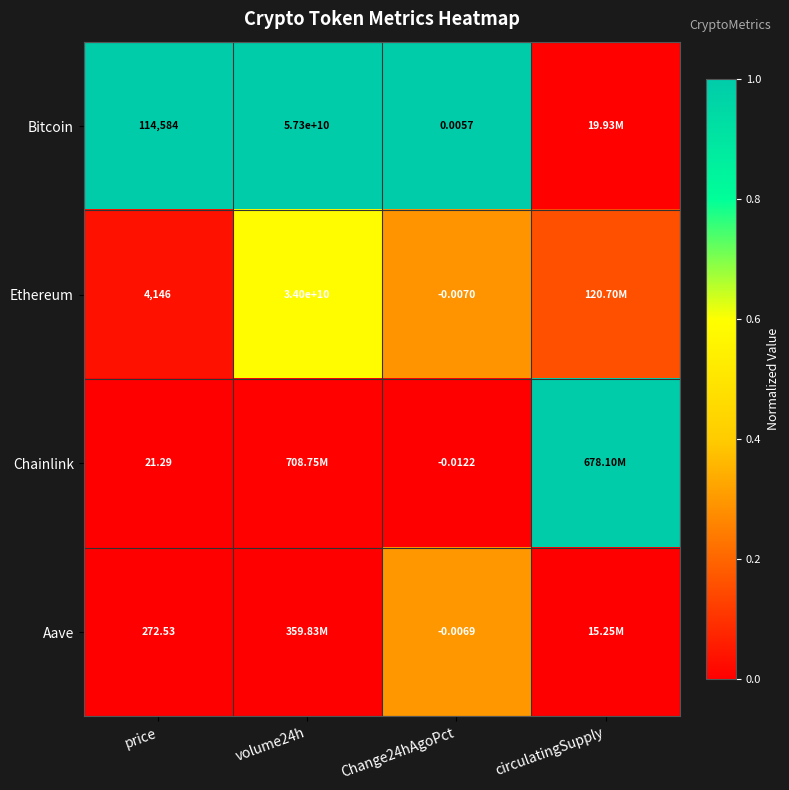

Which category has the lowest value in the Bitcoin series?

circulatingSupply